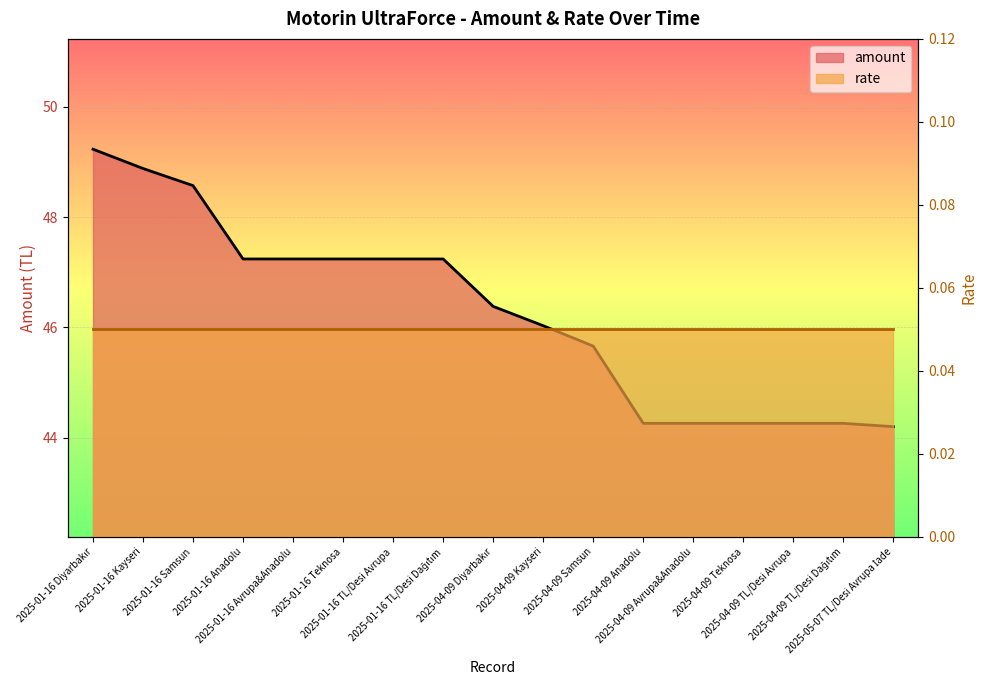

Is it true that the value at 2025-01-16 Diyarbakır is 23.9?

False